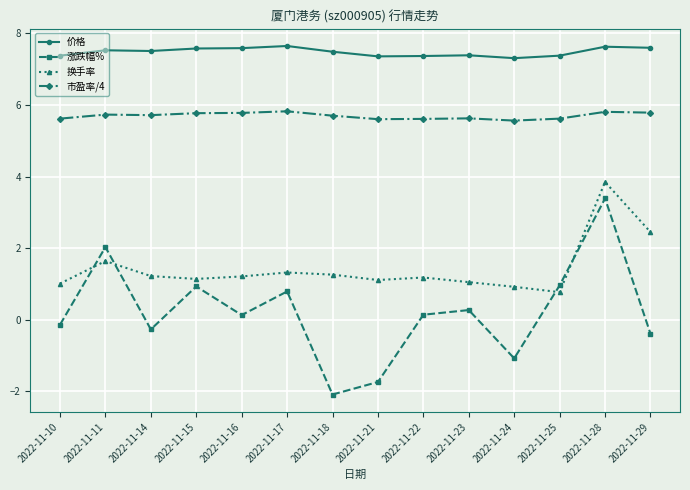

Is it true that 市盈率/4 equals 1.2 at 2022-11-21?

False